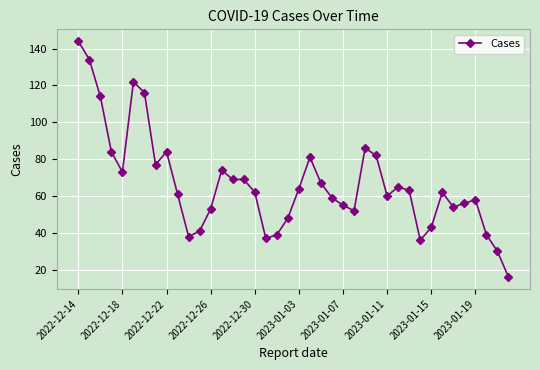

What is the sum of all values?

2667